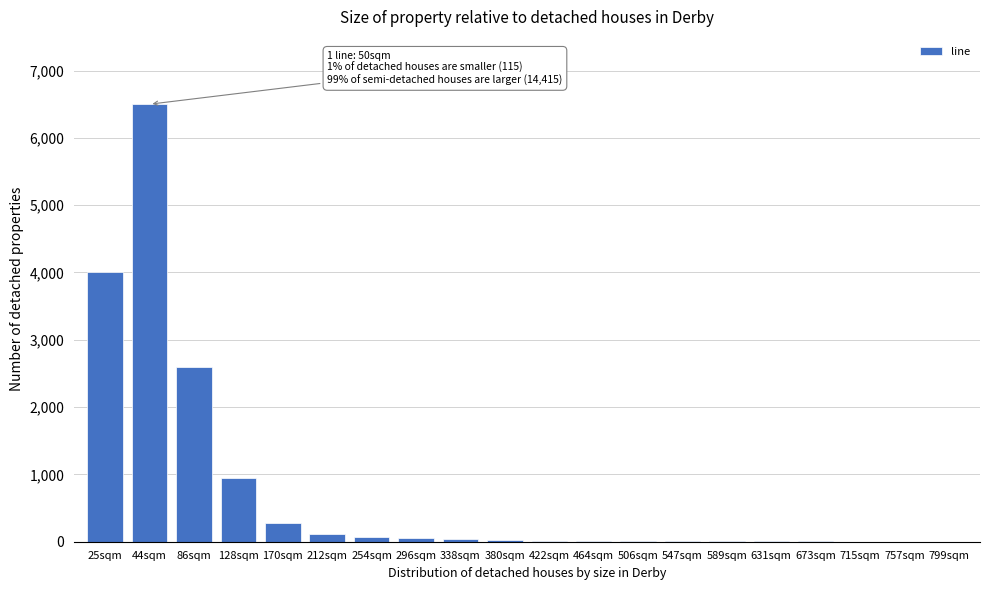

Approximately how many times larger is the value at 44sqm compared to 86sqm?

2.5